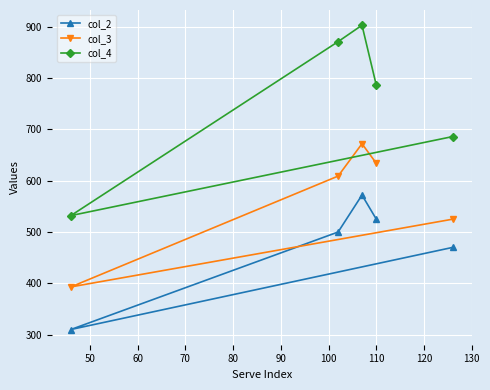

What is the minimum value for col_2?

310